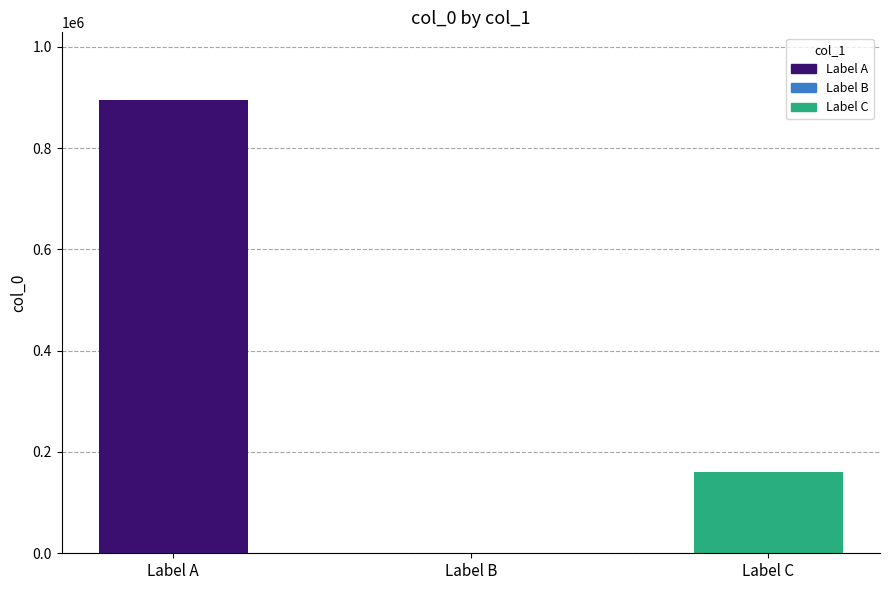

What is the sum of all values?

1055631